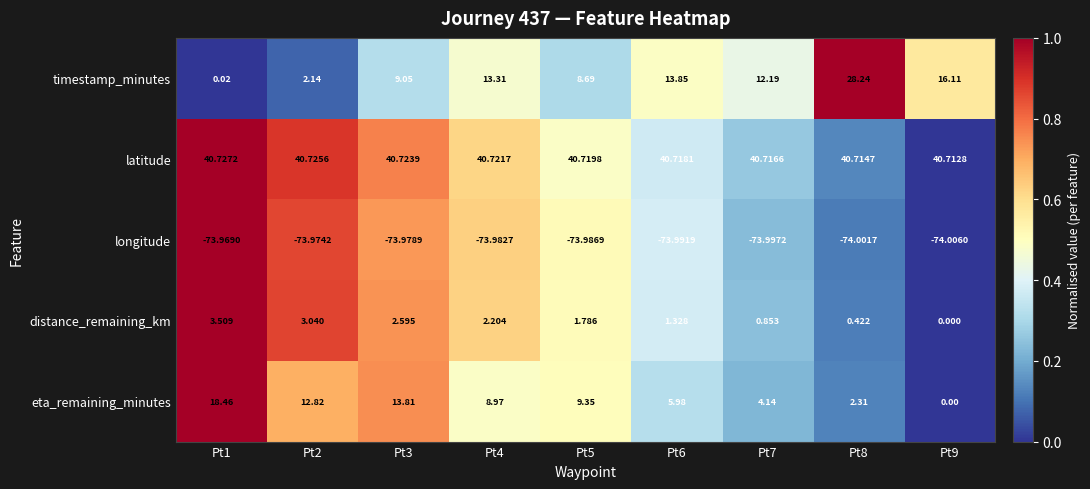

Which series has the largest range (max minus min)?

timestamp_minutes